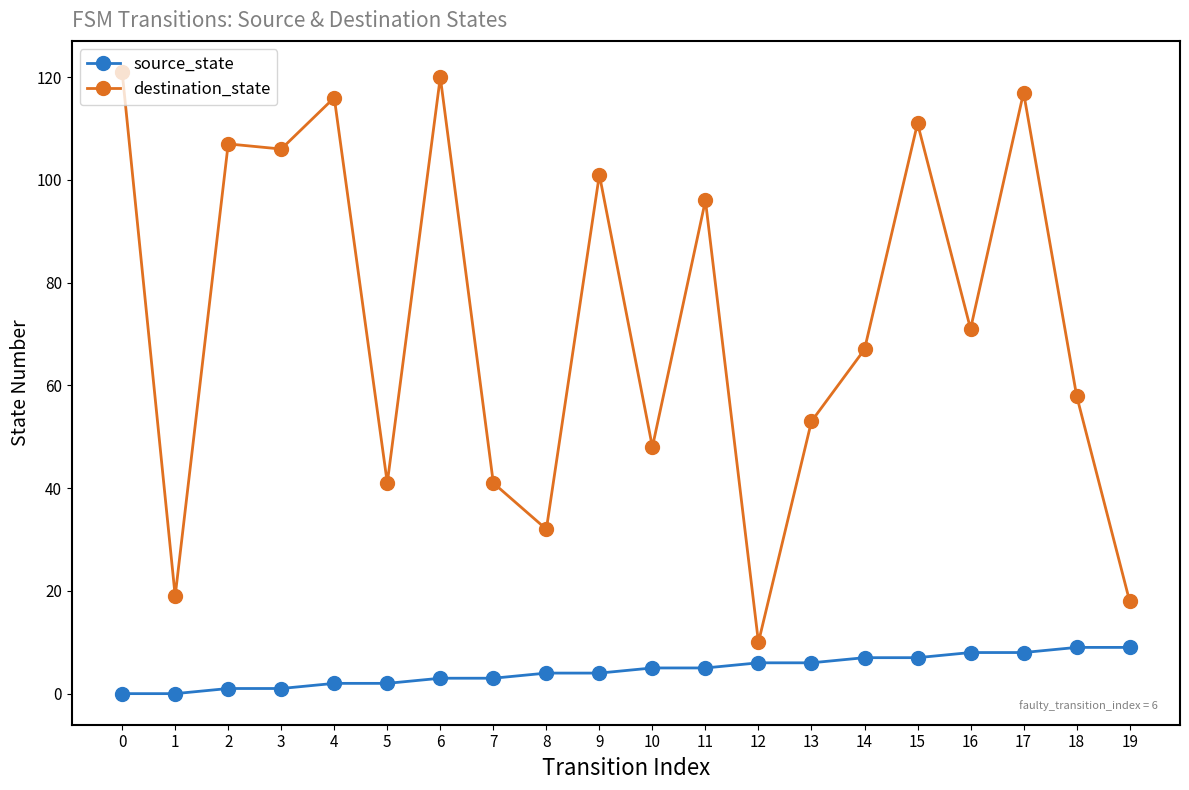

What is the sum of all destination_state values?

1453